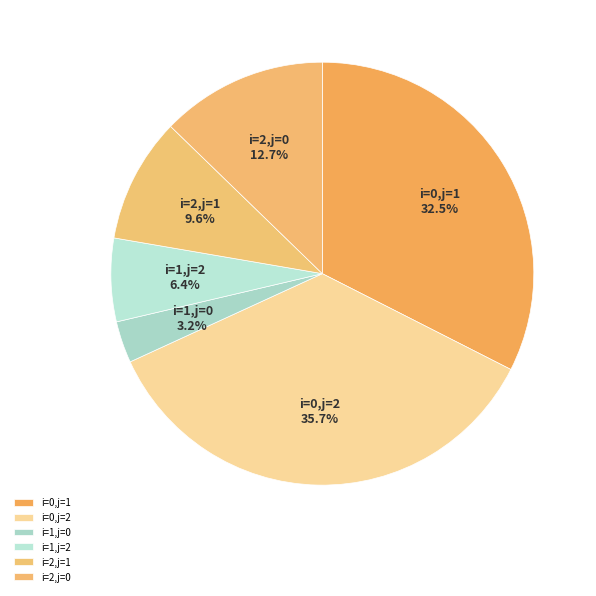

To the nearest percent, what is the average slice percentage?

17%